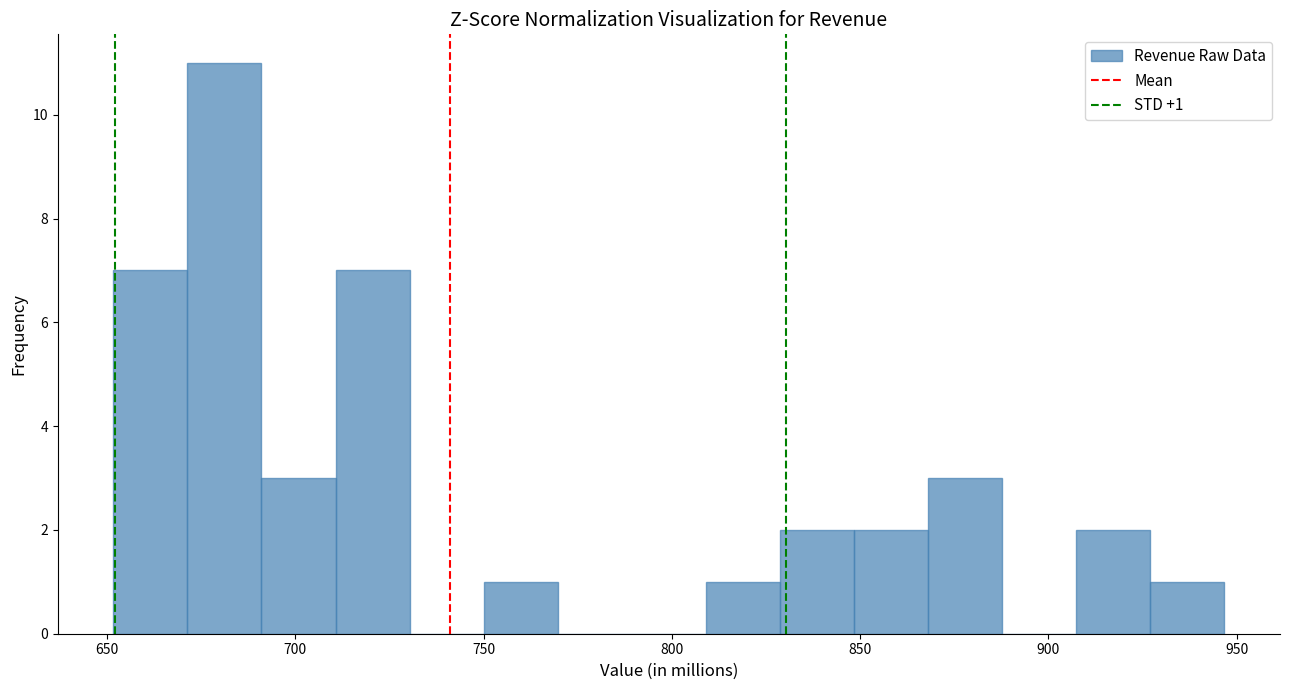

Read against the x-axis, roughly where is the centre of the tallest bar?

680